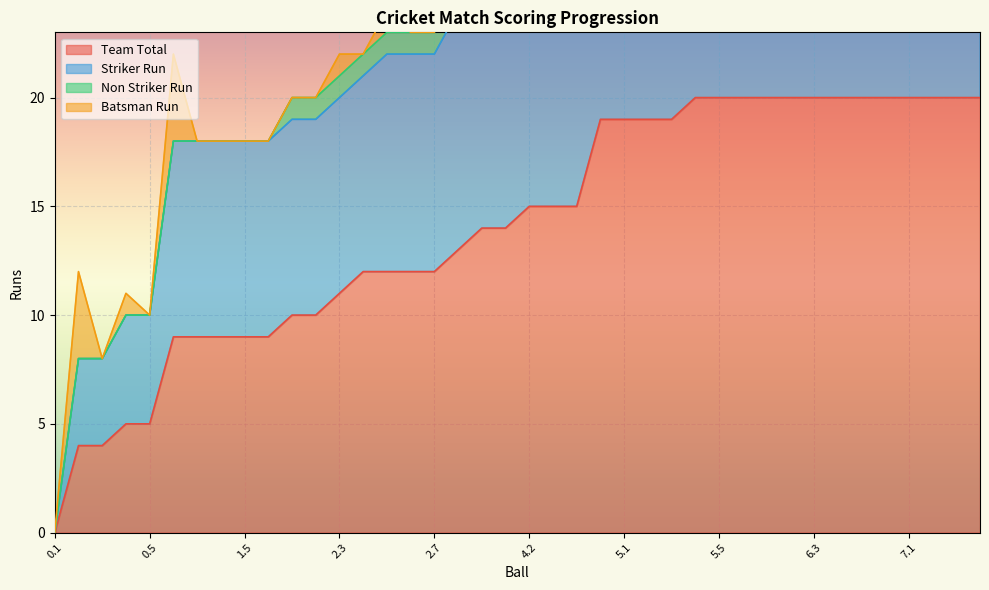

True or false: Striker Run and Team Total intersect in this chart.

False